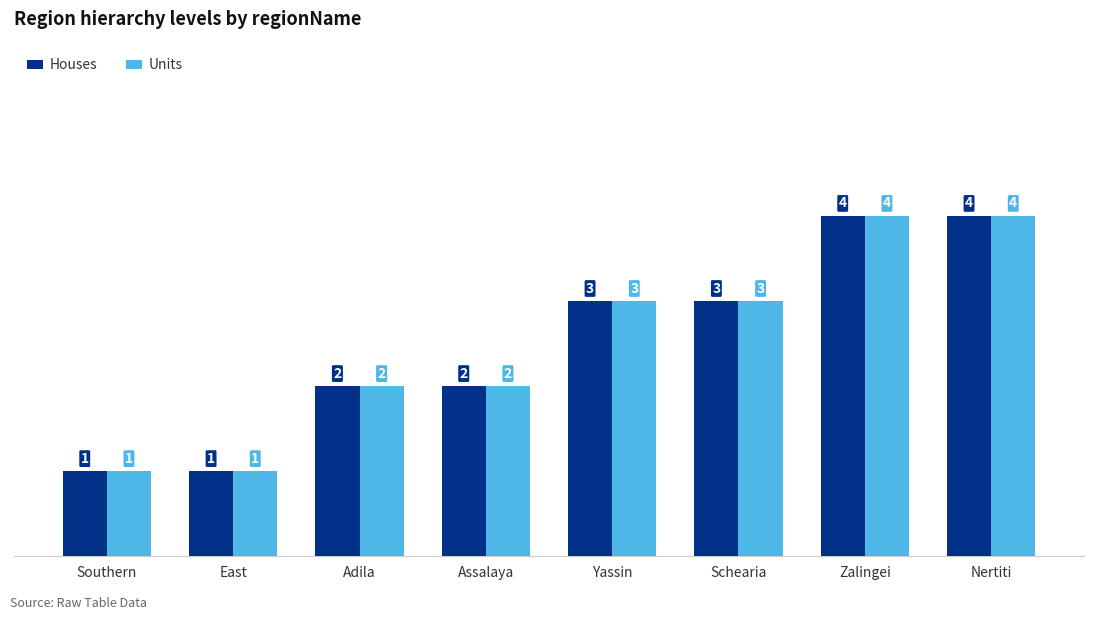

How many values in the Units series are below 3?

4